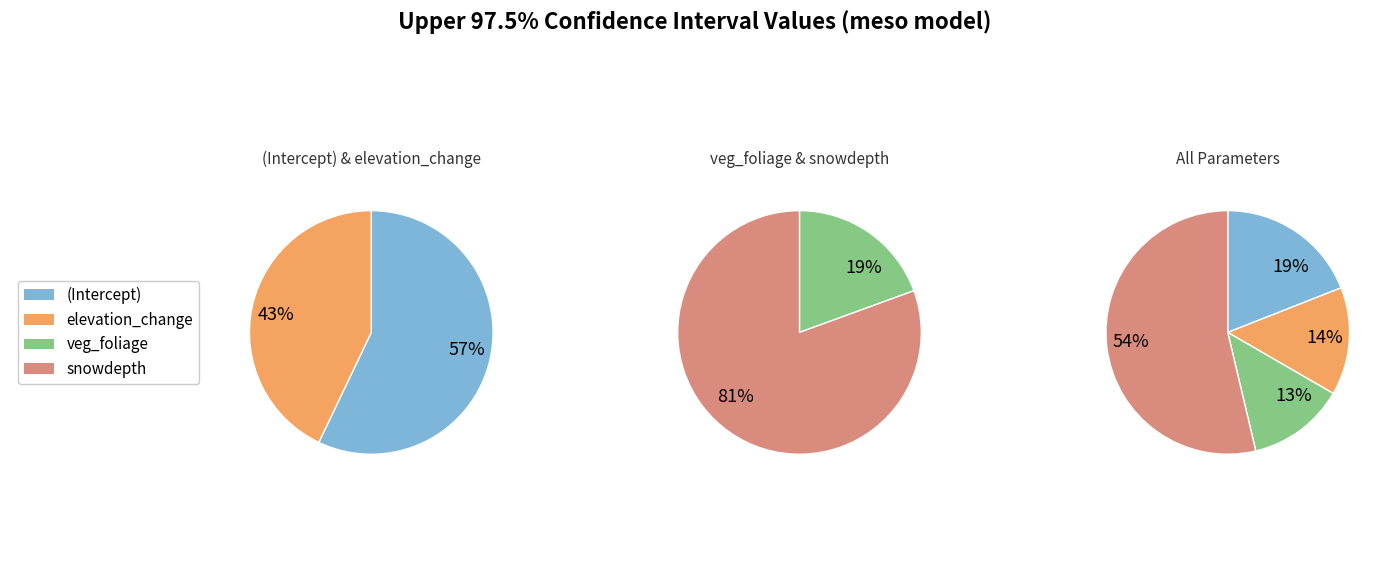

Which category accounts for the majority?

snowdepth